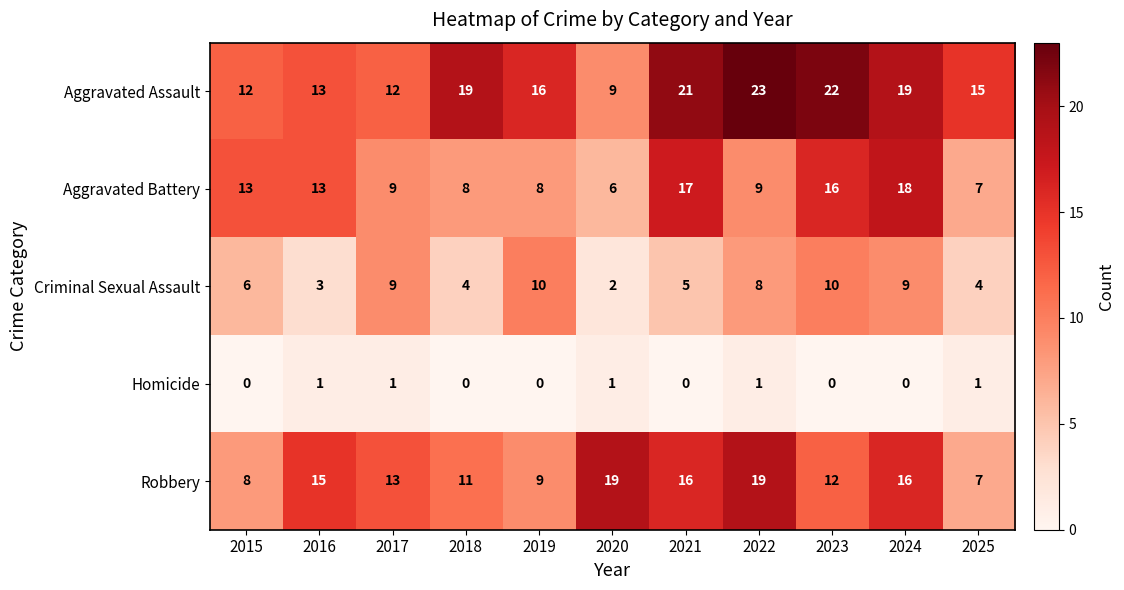

What is the difference between the maximum and minimum values in the Robbery series?

12